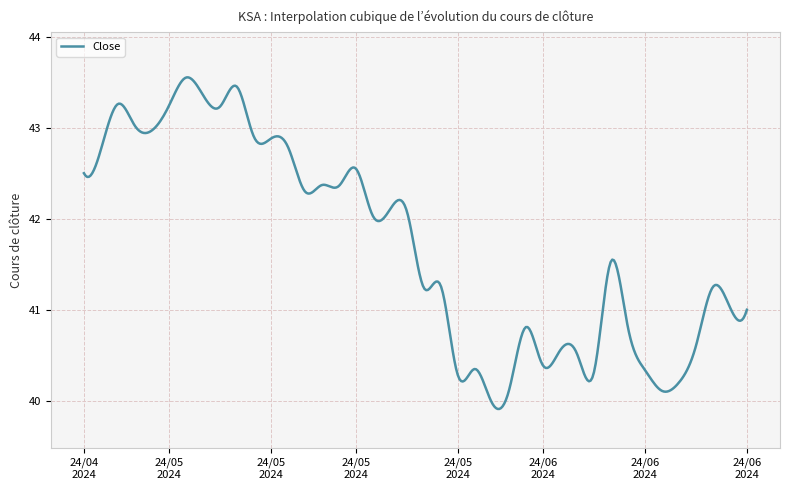

What is the minimum value shown in the chart?

39.9